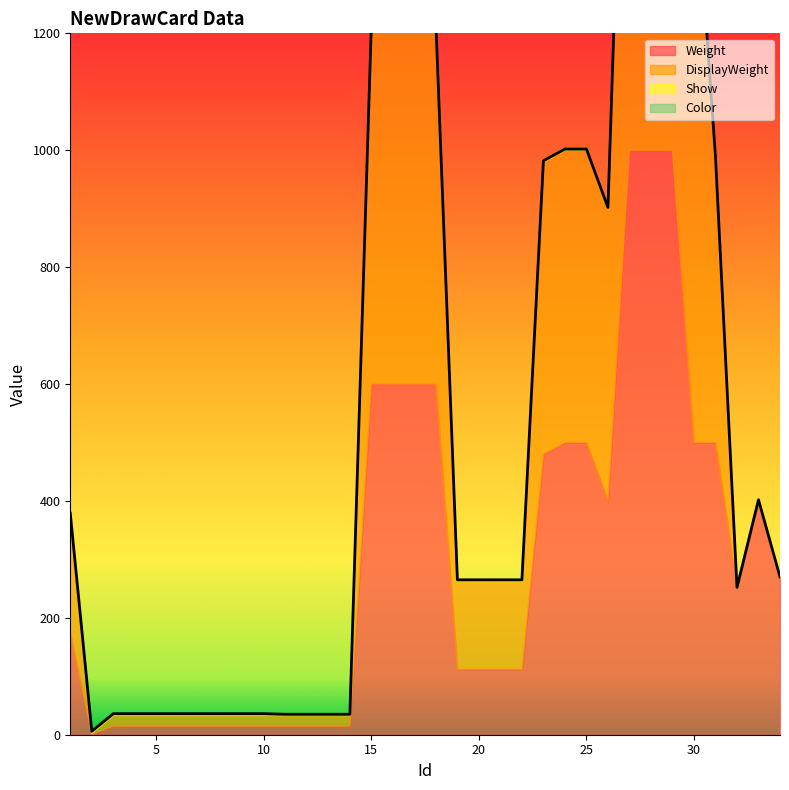

What are all the series names shown in the legend?

Weight, DisplayWeight, Show, Color